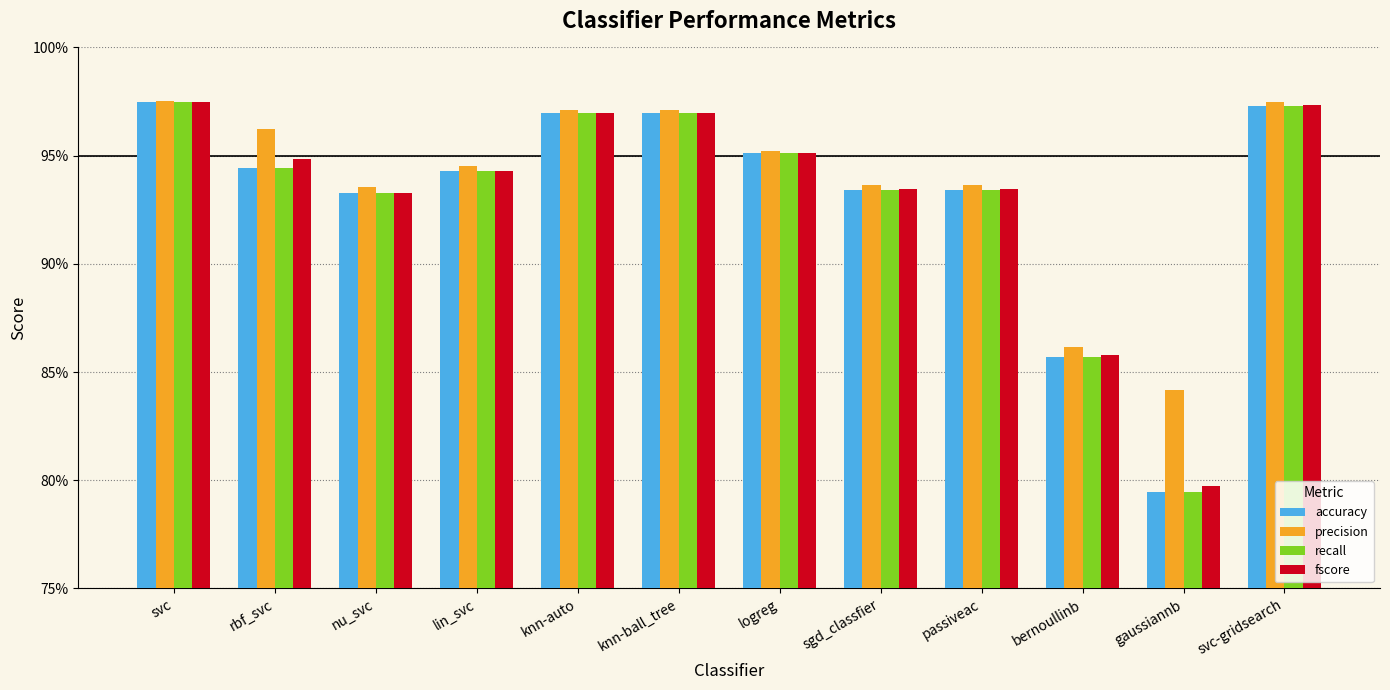

What is the smallest value displayed?

0.8